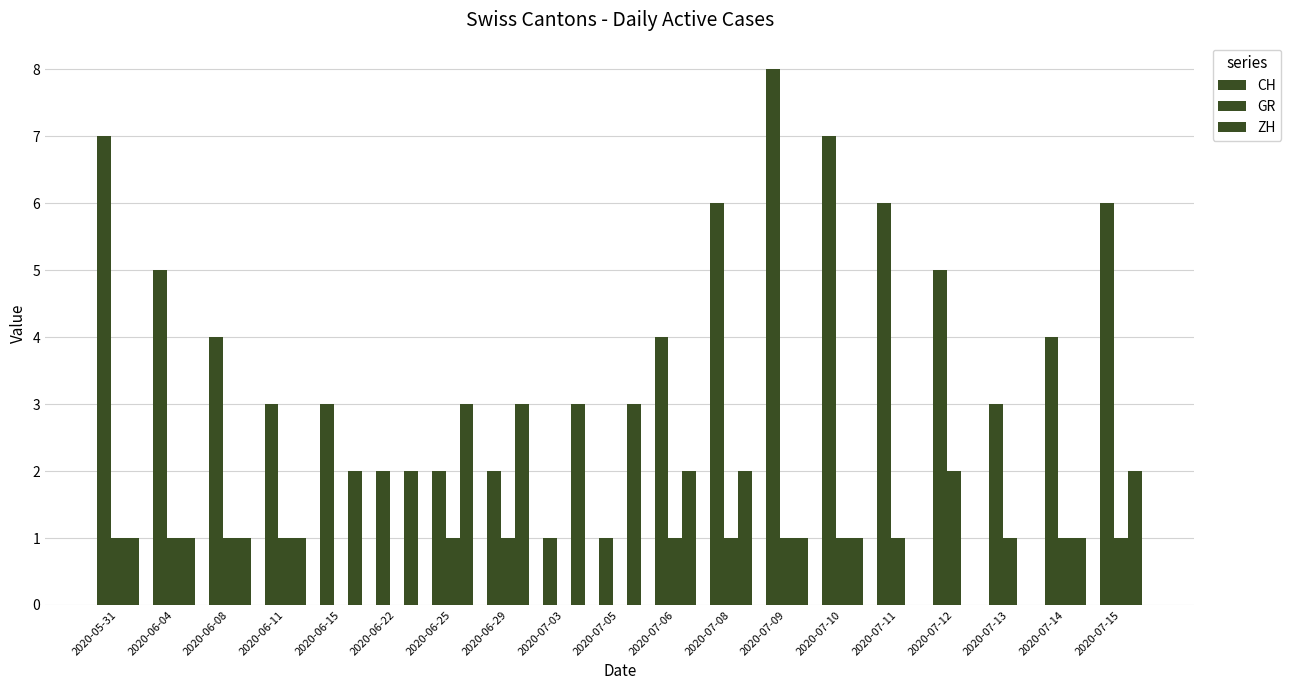

Are the bars horizontal?

No